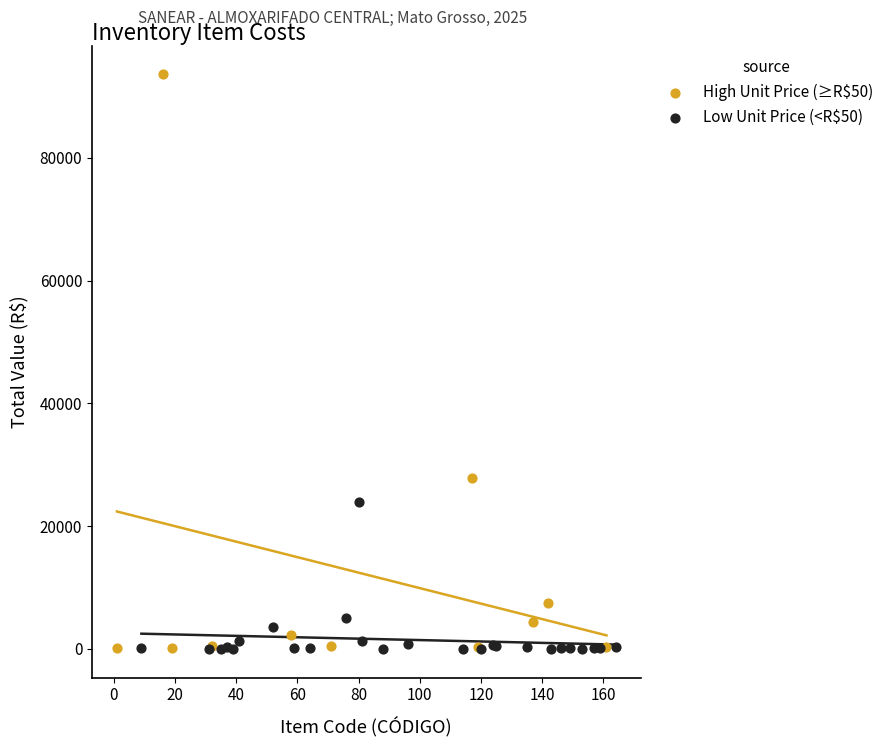

Which series has the largest Y range (max minus min)?

High Unit Price (≥R$50)